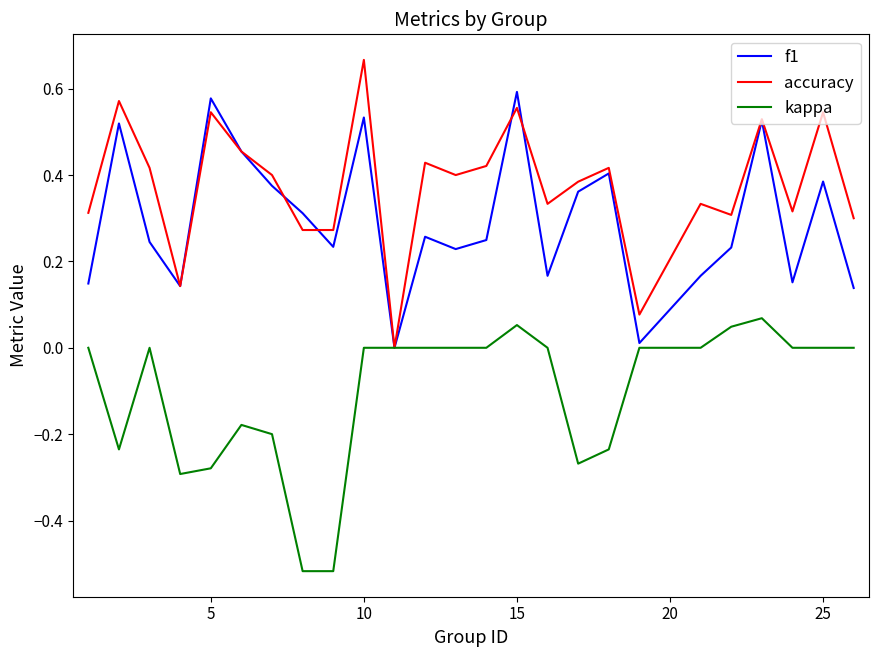

Which series has the largest total across all categories?

accuracy